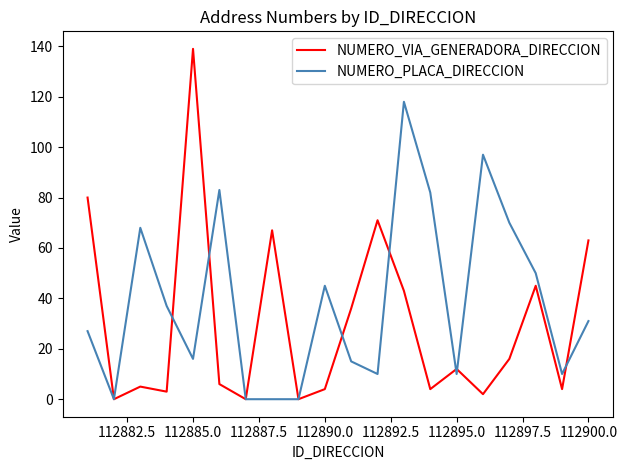

What is the maximum value shown in the chart?

139